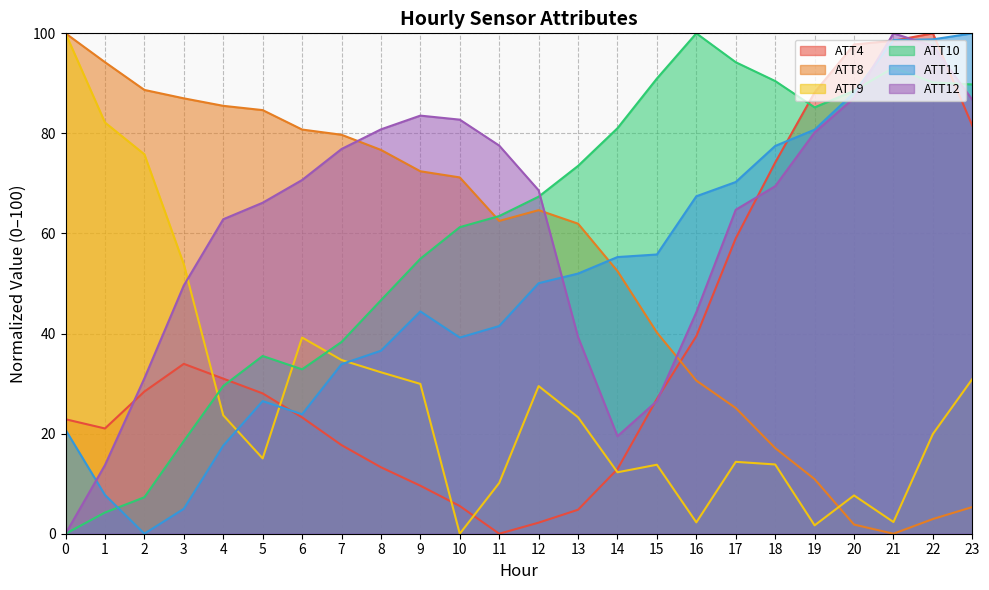

Between 15 and 16, which series saw the biggest shift?

ATT12